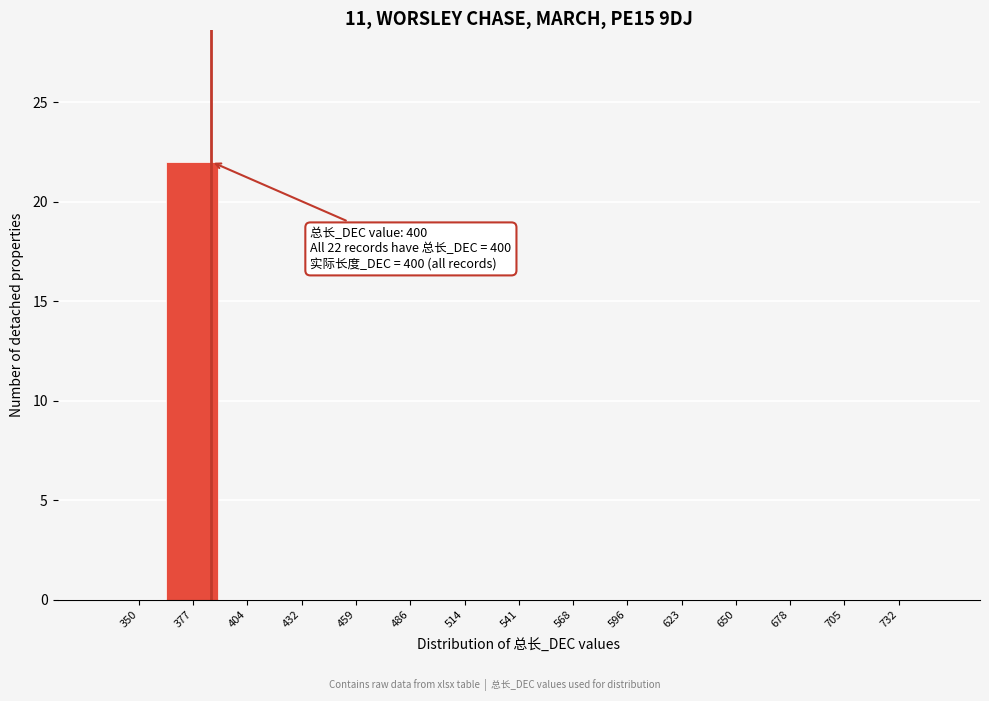

Reading left to right, transcribe all the data shown in this chart.

350=0	377=22	404=0	432=0	459=0	486=0	514=0	541=0	568=0	596=0	623=0	650=0	678=0	705=0	732=0